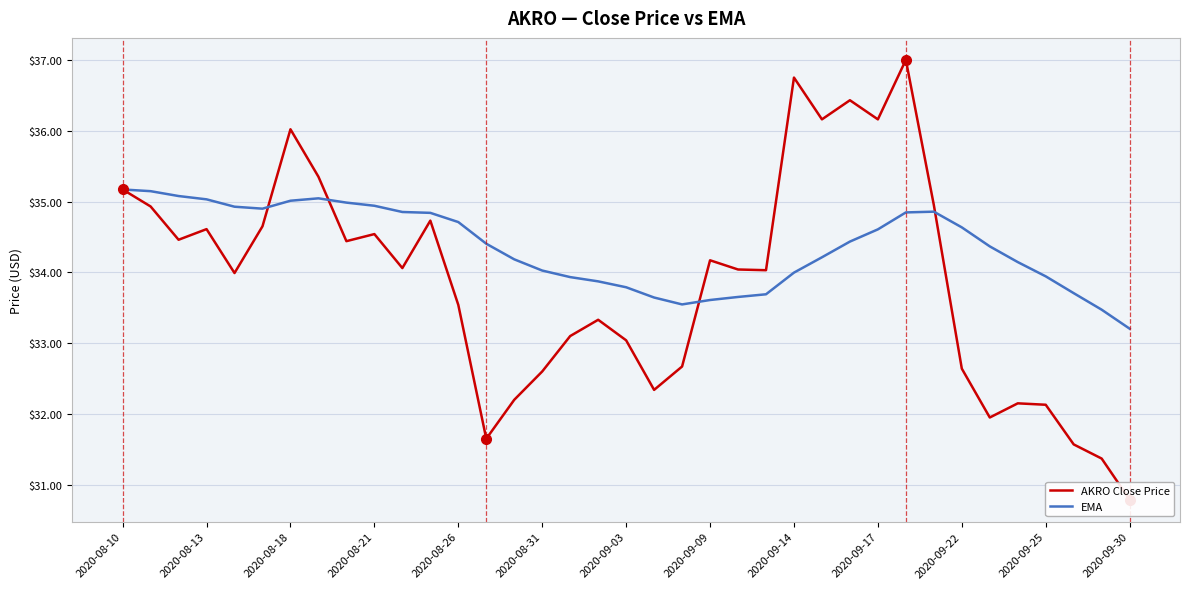

True or false: AKRO Close Price and EMA intersect in this chart.

True